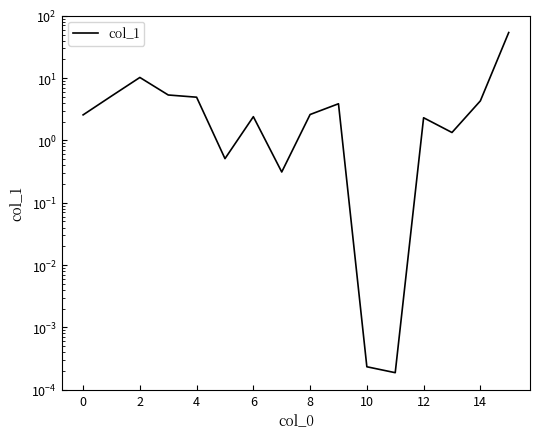

True or false: the data shows 0.9 at 13.

False